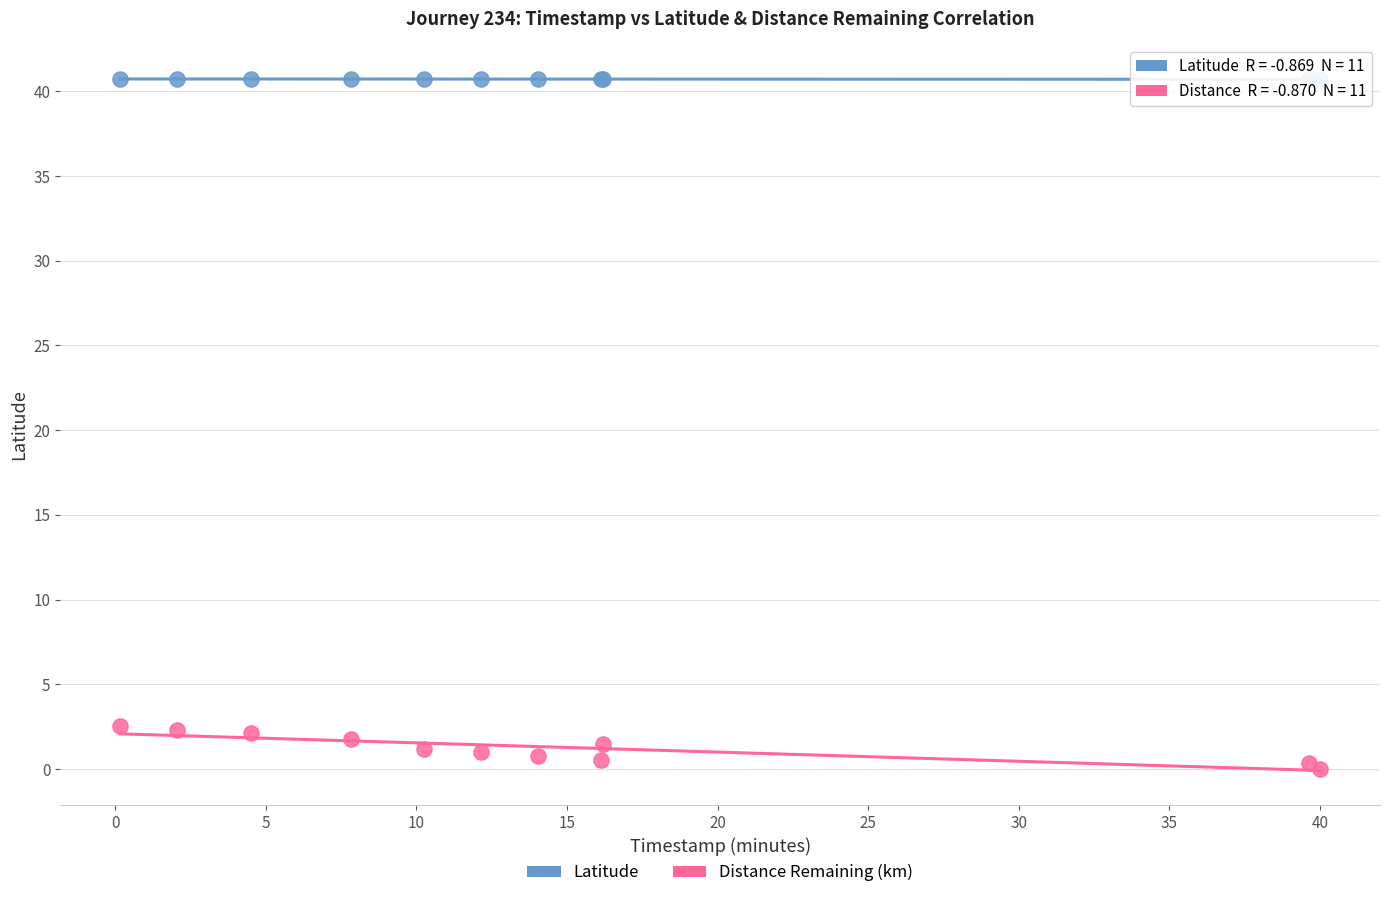

Which series reaches the minimum Y coordinate?

Distance Remaining (km)